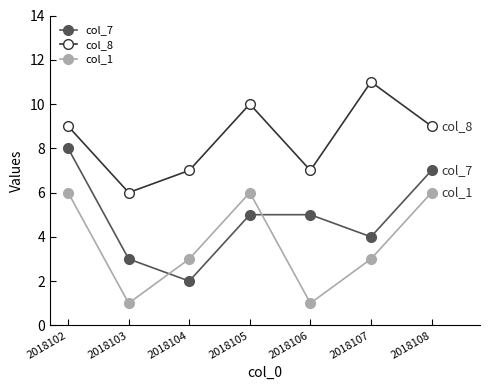

Rank the series by their average value, from highest to lowest.

col_8, col_7, col_1